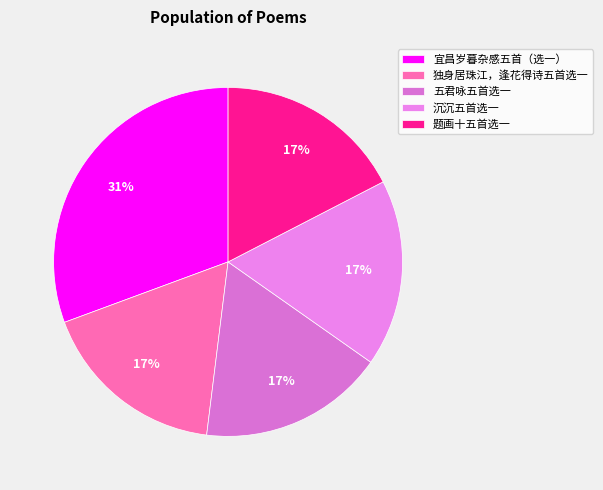

Between 独身居珠江，逢花得诗五首选一 and 宜昌岁暮杂感五首（选一）, which is larger?

宜昌岁暮杂感五首（选一）